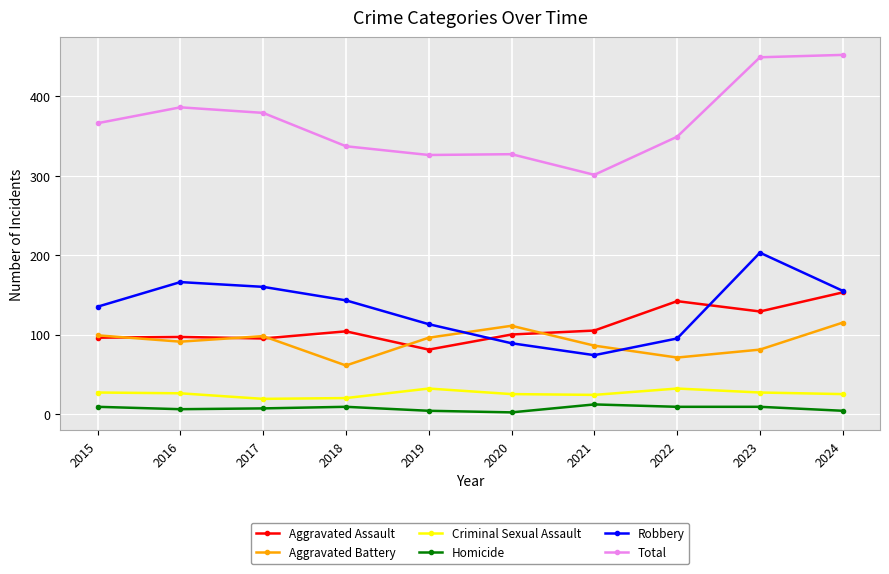

What is the value of the Aggravated Battery point at the 6th from the left?

111